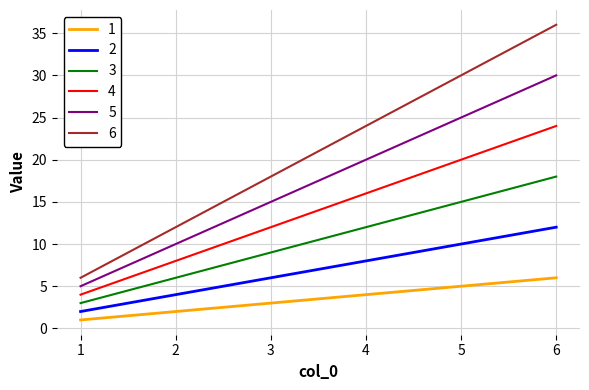

Count the 3 values in the range 6 to 15.

4